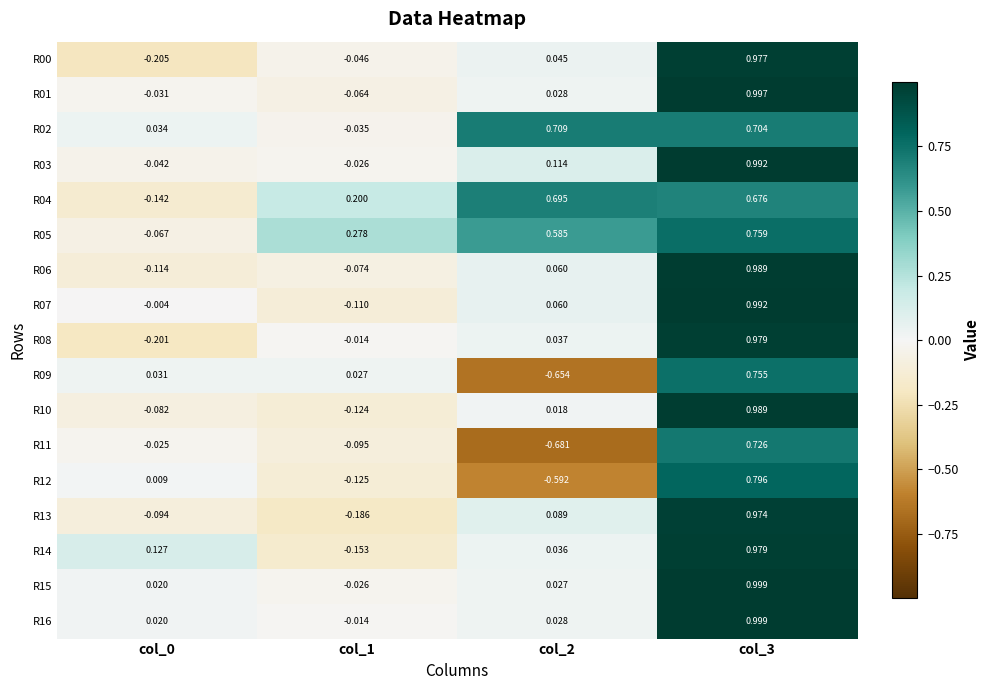

Is the value of R15 at col_0 greater than the value of R08 at col_2?

No